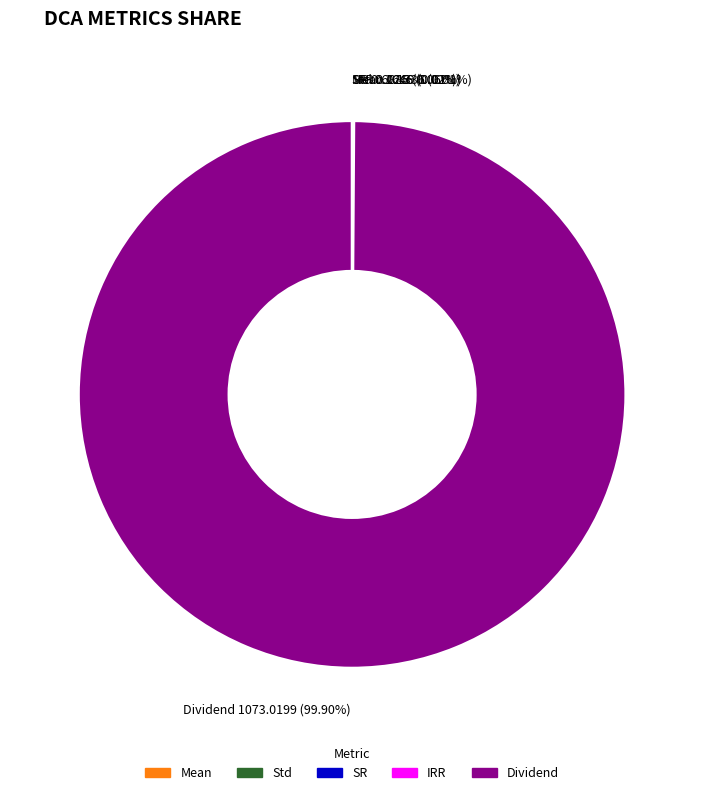

How much of the chart is everything except Dividend?

0.1%